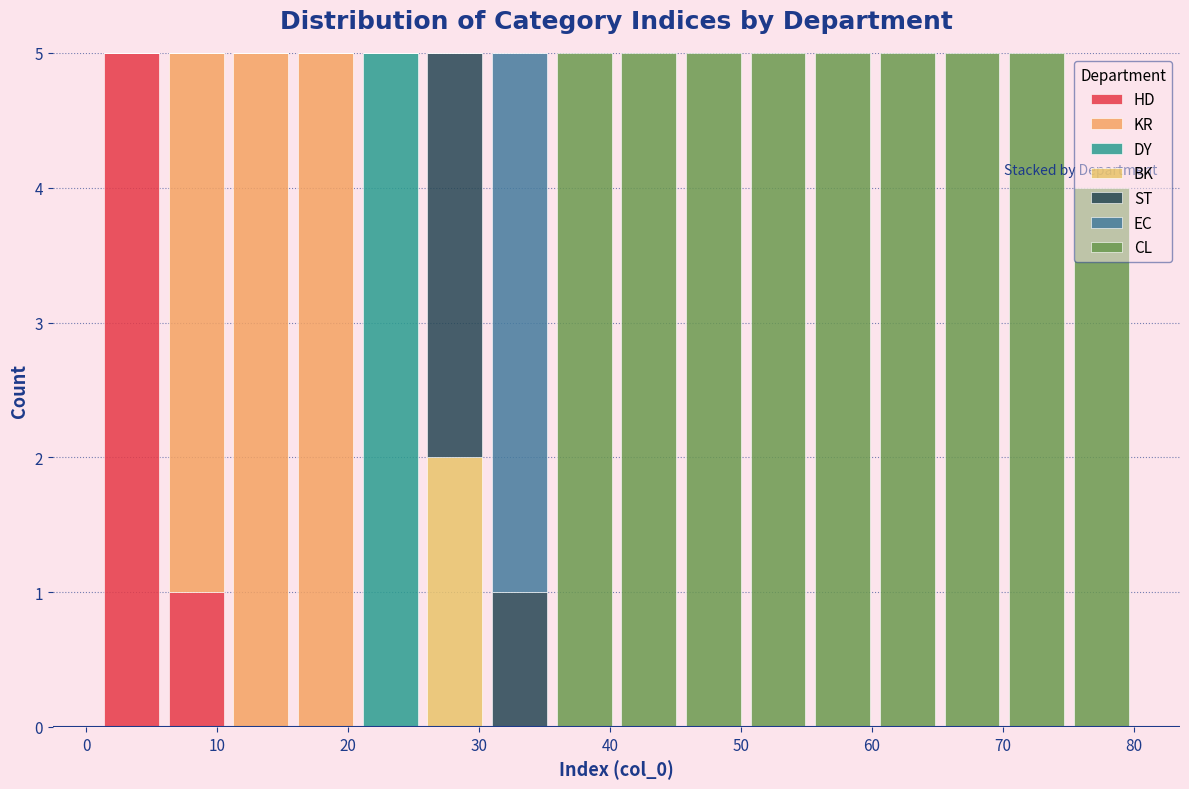

Reading left to right, transcribe this chart: for each stacked bar, give the range it covers on the x-axis and its total height. Neither the bar edges nor the heights are printed on the chart, so give them approximately, as read against the axes.

1 to 6: 5
6 to 11: 5
11 to 16: 5
16 to 21: 5
21 to 26: 5
26 to 31: 5
31 to 36: 5
36 to 41: 5
41 to 45: 5
45 to 50: 5
50 to 55: 5
55 to 60: 5
60 to 65: 5
65 to 70: 5
70 to 75: 5
75 to 80: 4